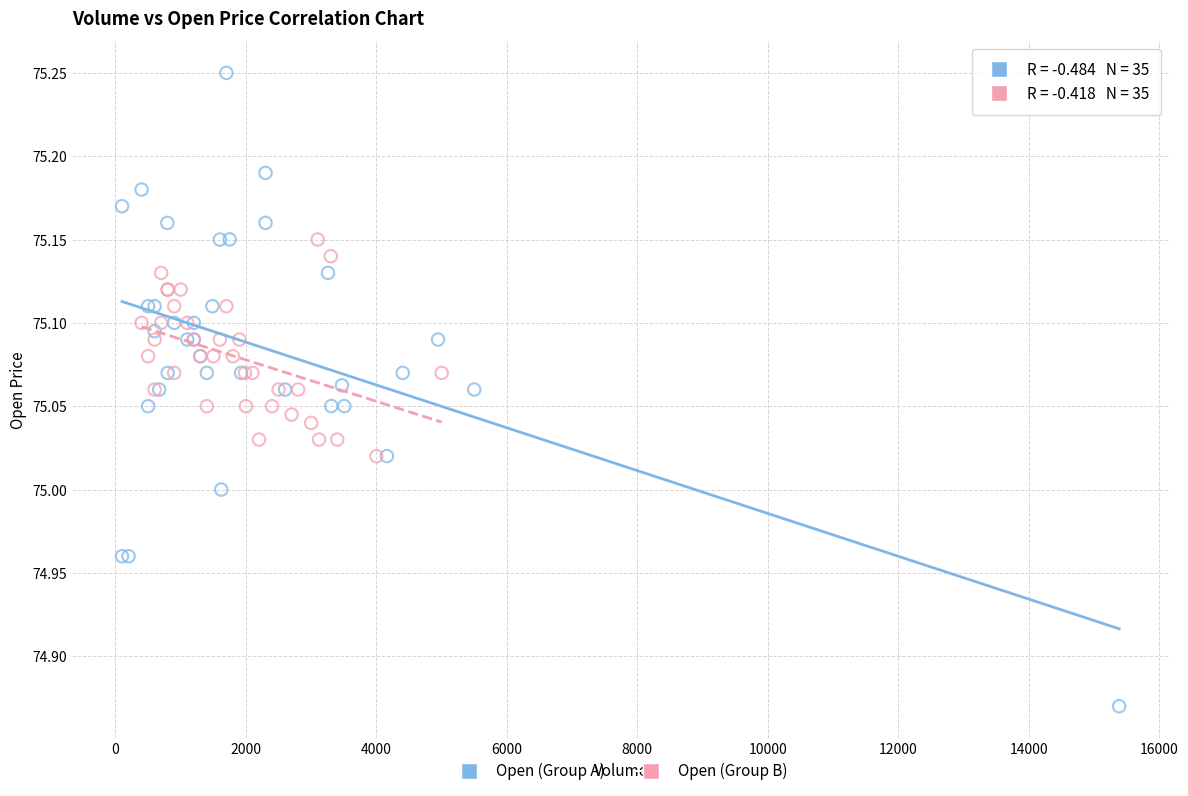

Which series contains the lowest Y value?

Open (Group A)